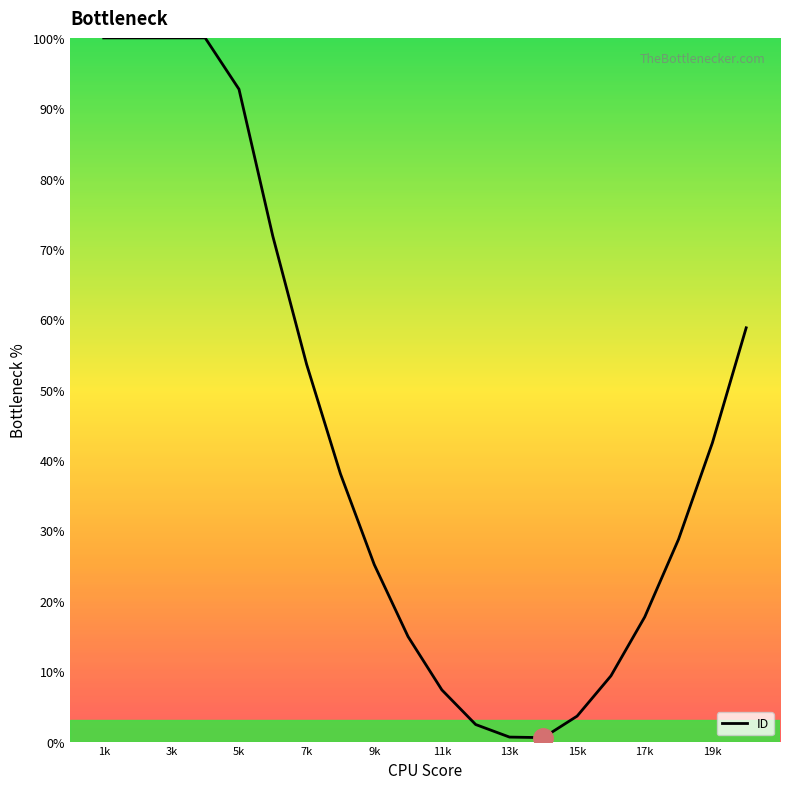

What is the difference between the maximum and minimum values?

99.4